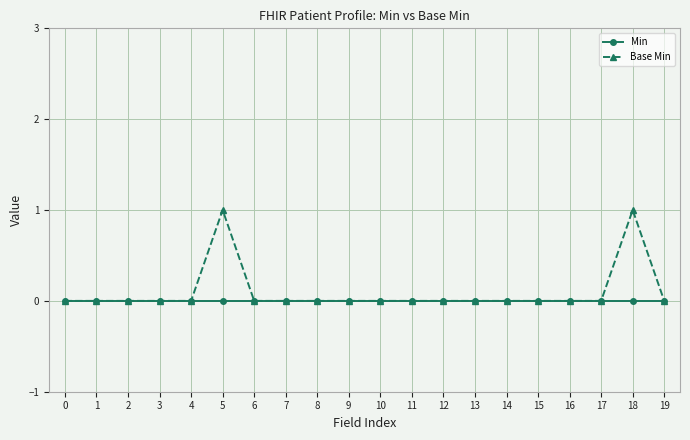

List the series in order of their peak value, lowest first.

Min, Base Min